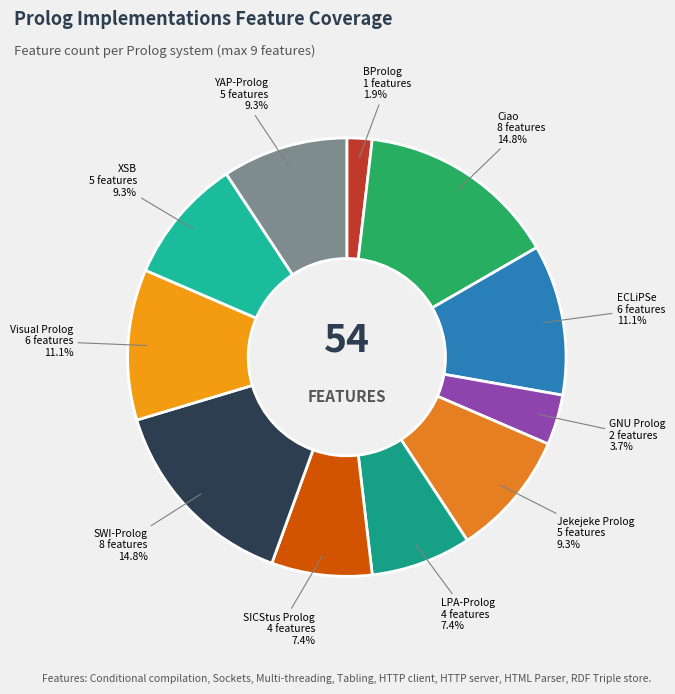

What is the smallest slice in the pie chart?

BProlog